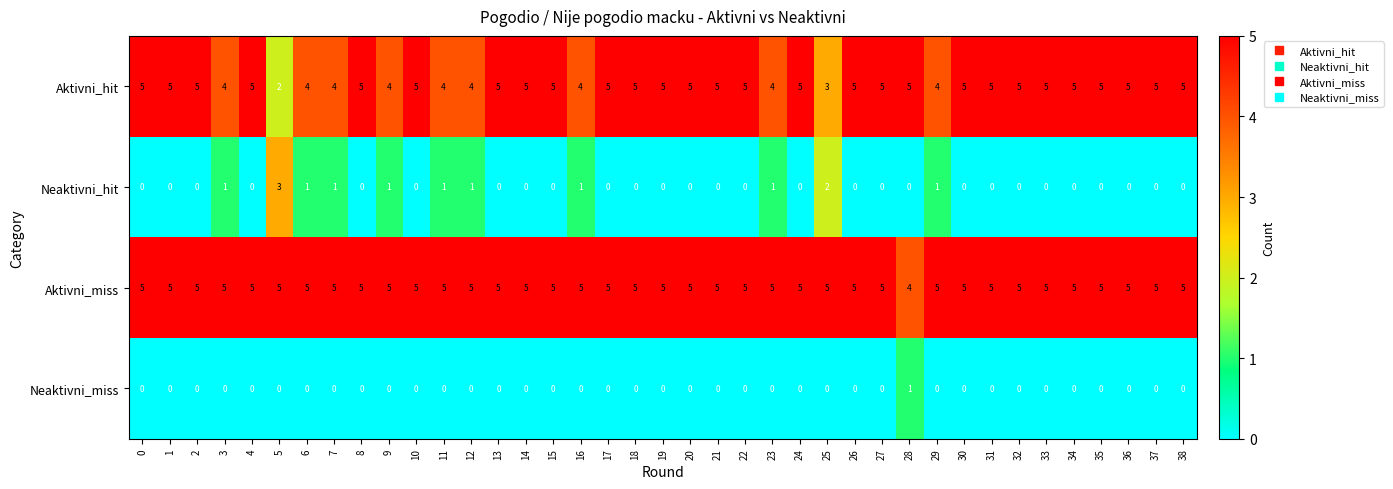

How many distinct data groups are displayed?

4